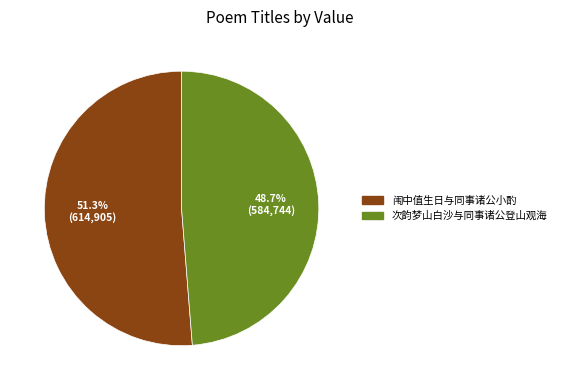

To the nearest percent, what percentage of the pie is 次韵梦山白沙与同事诸公登山观海?

49%